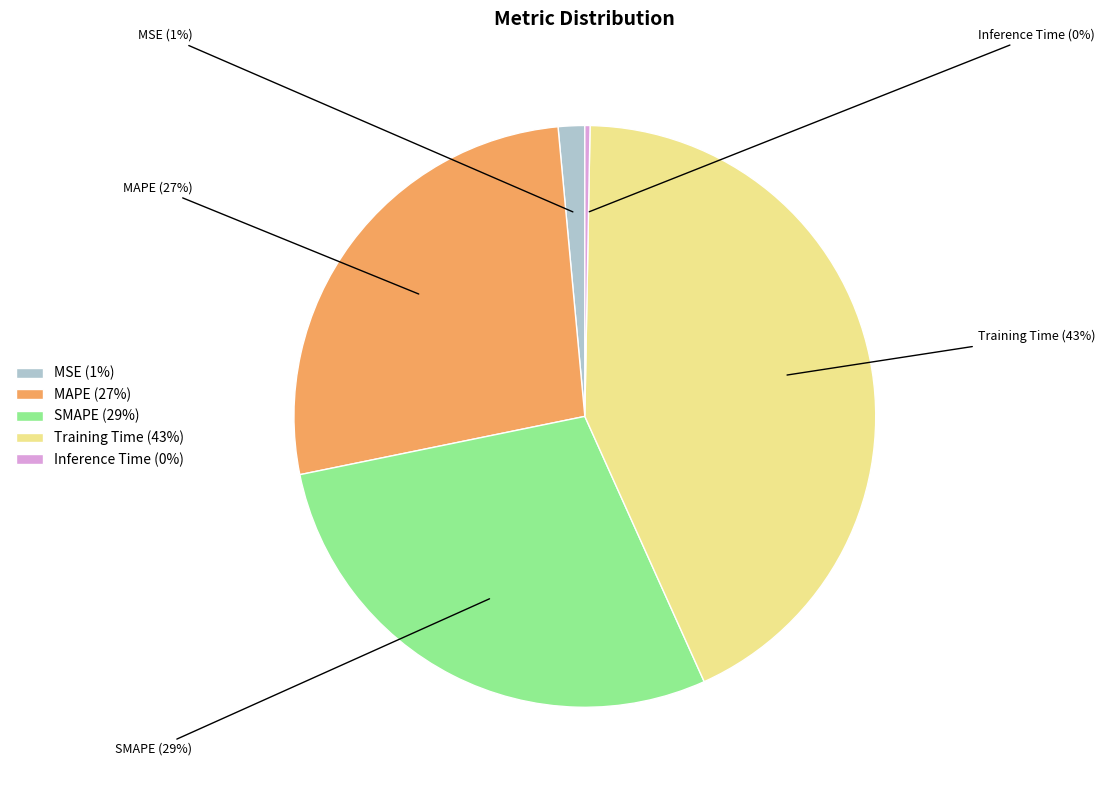

How many slices are in this pie chart?

5